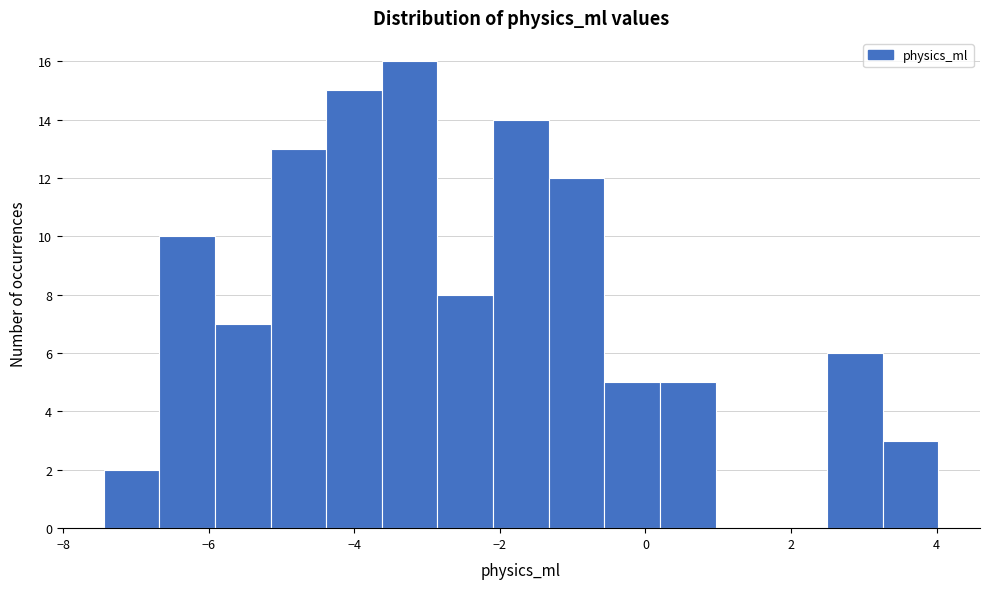

Read against the x-axis, roughly where is the centre of the tallest bar?

-3.2